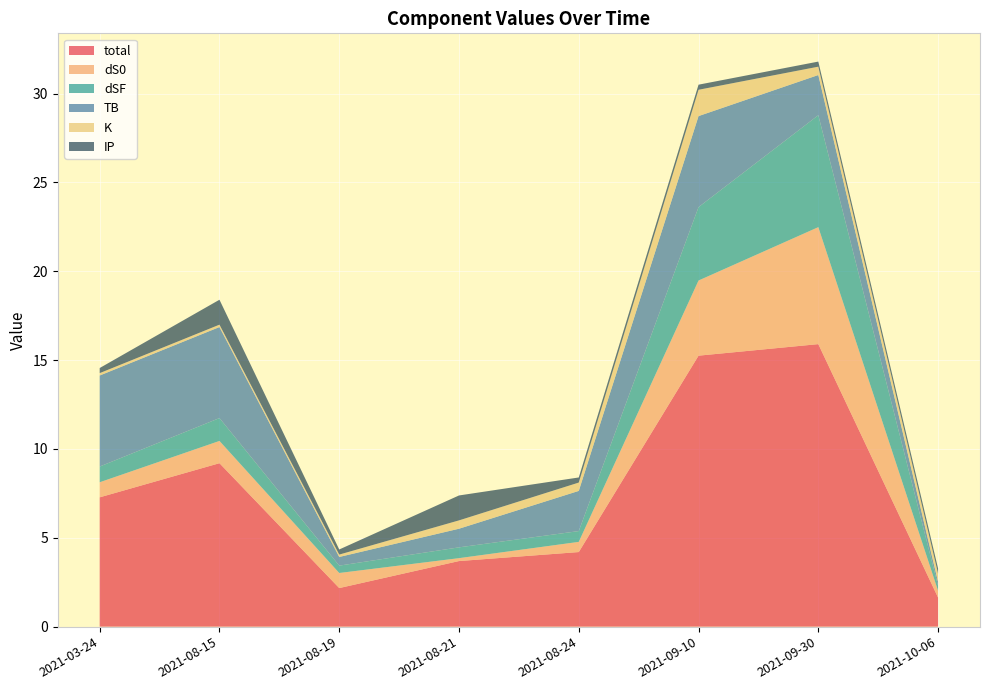

Reading left to right, what are all the values shown in this chart?

total: 7.3	9.2	2.2	3.7	4.2	15.3	15.9	1.6
dS0: 0.8	1.3	0.8	0.2	0.6	4.2	6.6	0.4
dSF: 0.9	1.3	0.4	0.6	0.6	4.1	6.3	0.3
TB: 5.1	5.1	0.5	1.0	2.3	5.1	2.3	0.2
K: 0.1	0.1	0.1	0.5	0.5	1.5	0.5	0.5
IP: 0.3	1.4	0.3	1.4	0.3	0.3	0.3	0.3